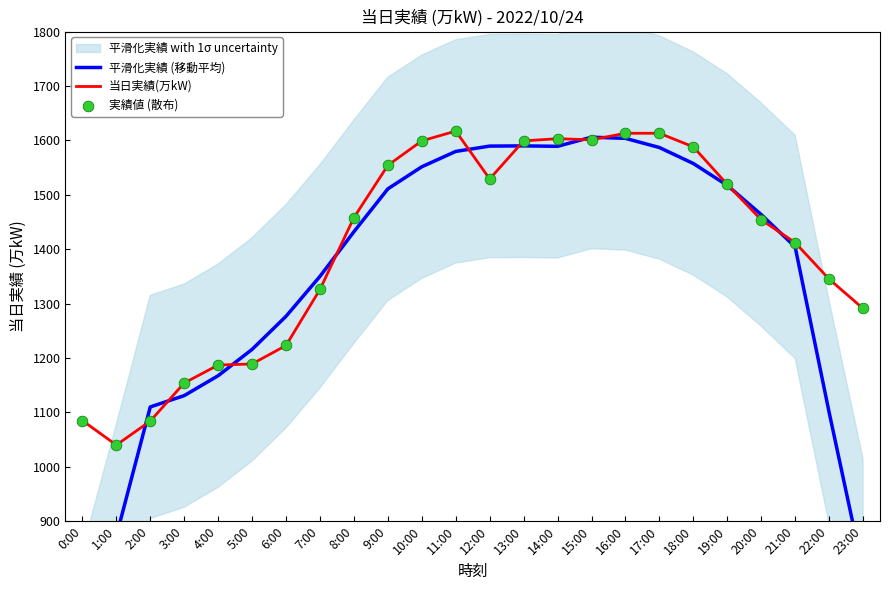

Which series contains the highest Y value?

当日実績(万kW)